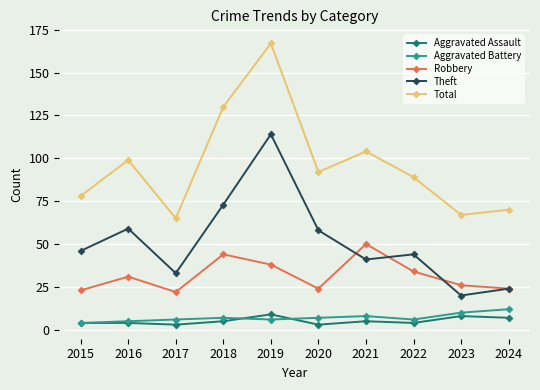

What is the minimum value for Theft?

20